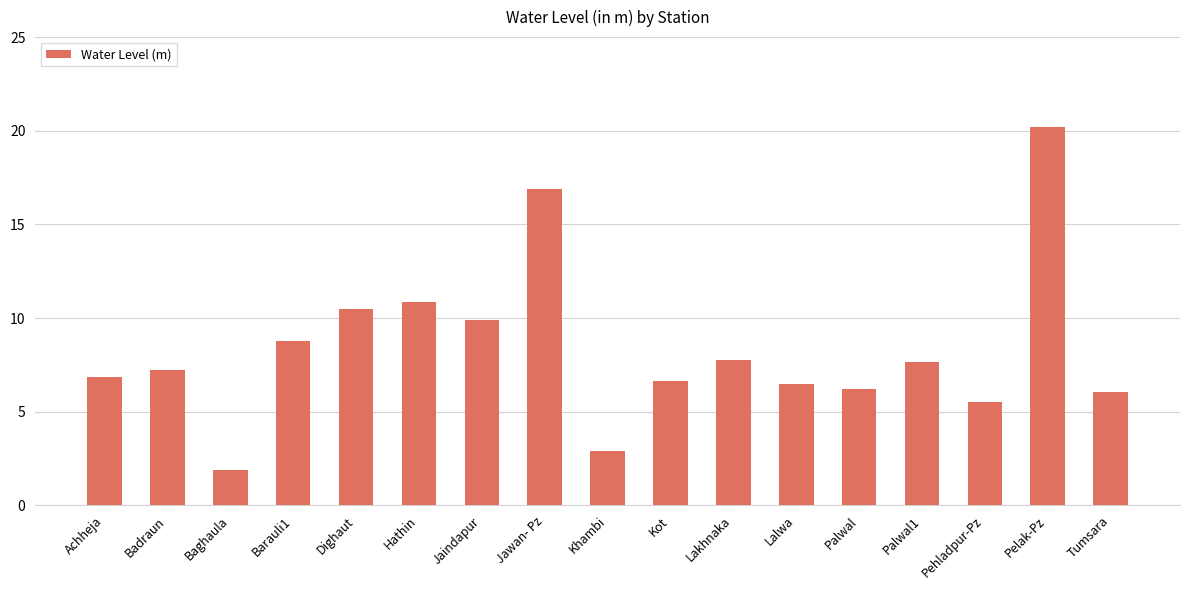

What is the label of the 12th bar from the right?

Hathin